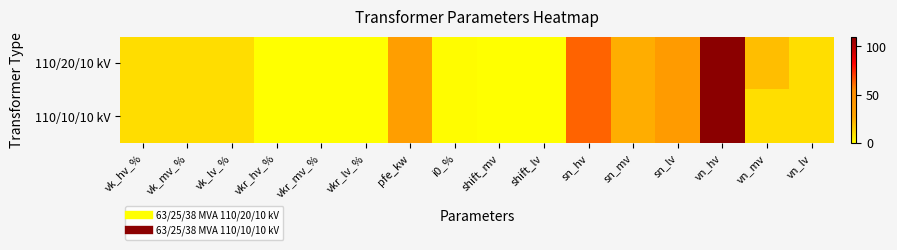

Which series has the widest spread of values?

110/20/10 kV